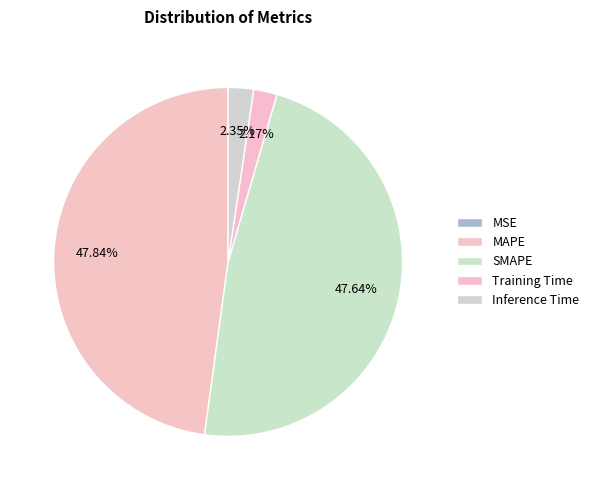

How many slices are in this pie chart?

5